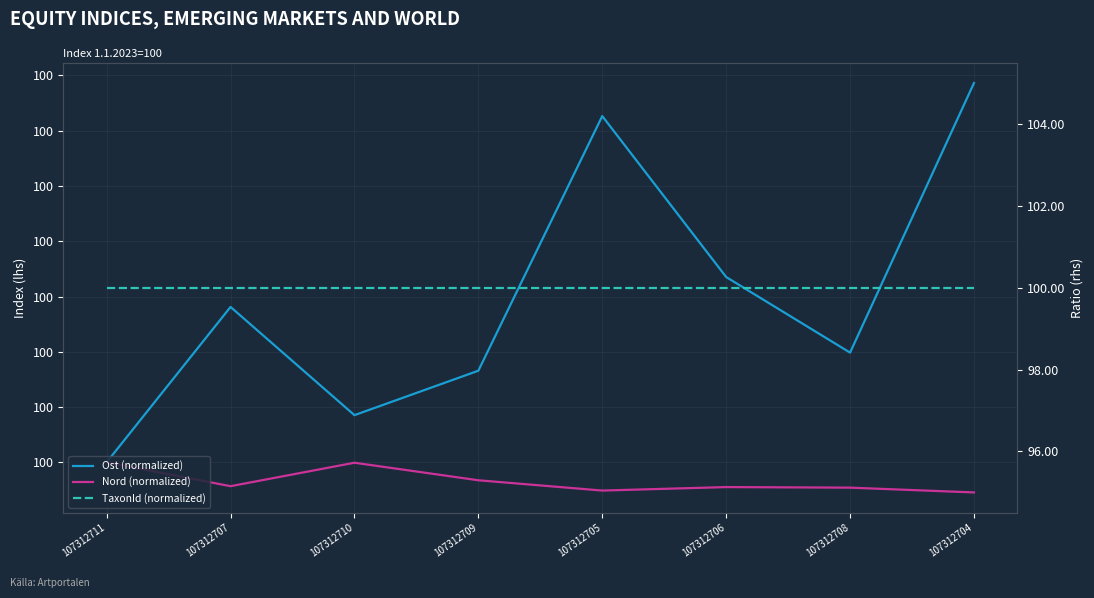

How many Ost (normalized) values are between 100 and 101?

8